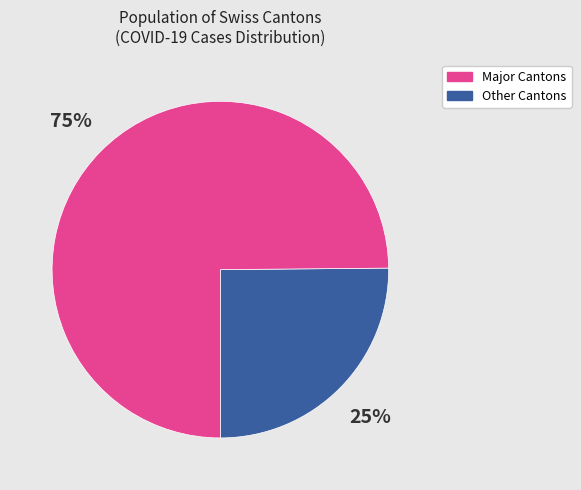

To the nearest percent, what is the average slice percentage?

50%